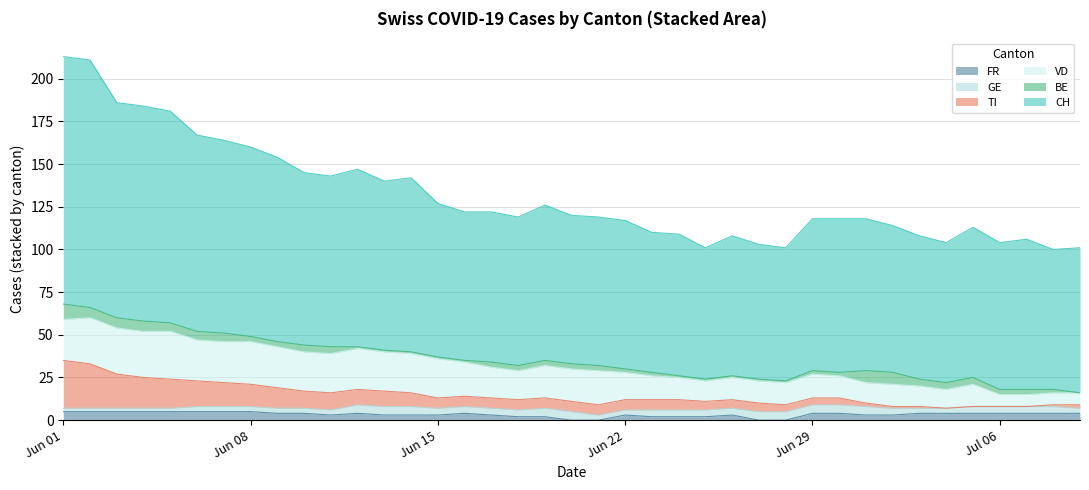

What is the maximum value for FR?

5